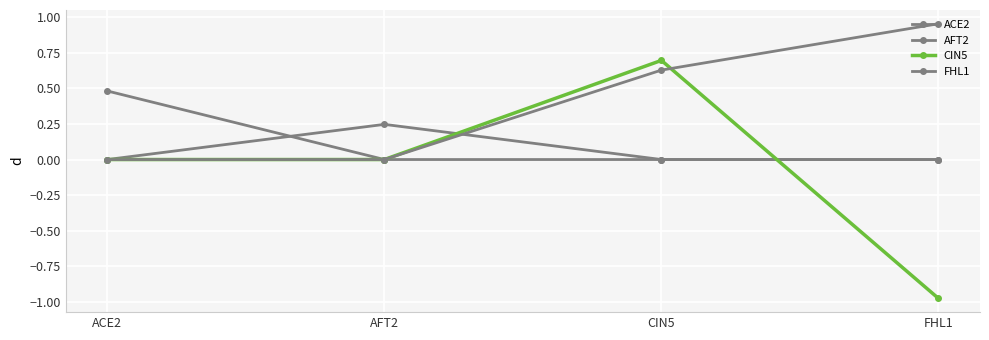

Is the value of CIN5 at FHL1 greater than the value of FHL1 at ACE2?

No